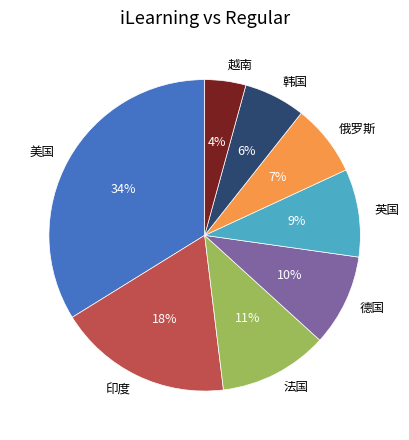

Do 越南 and 美国 together represent more than half of the pie?

No